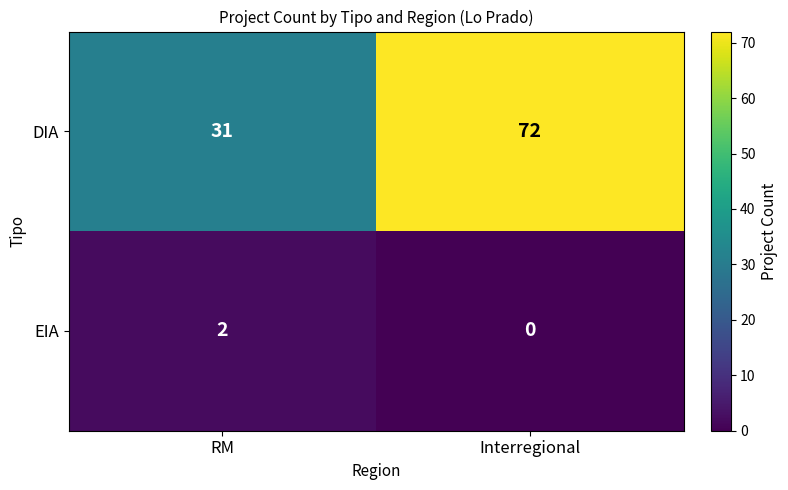

Which label corresponds to the smallest value in the chart?

Interregional